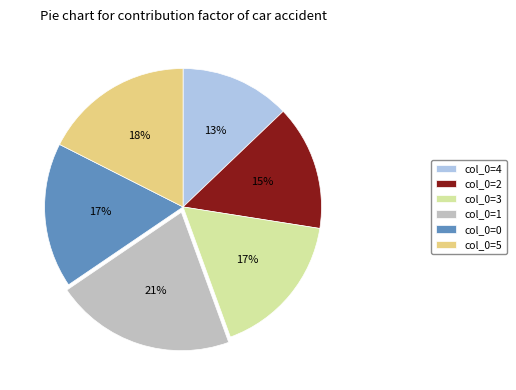

Is the sum of col_0=2 and col_0=1 greater than half?

No